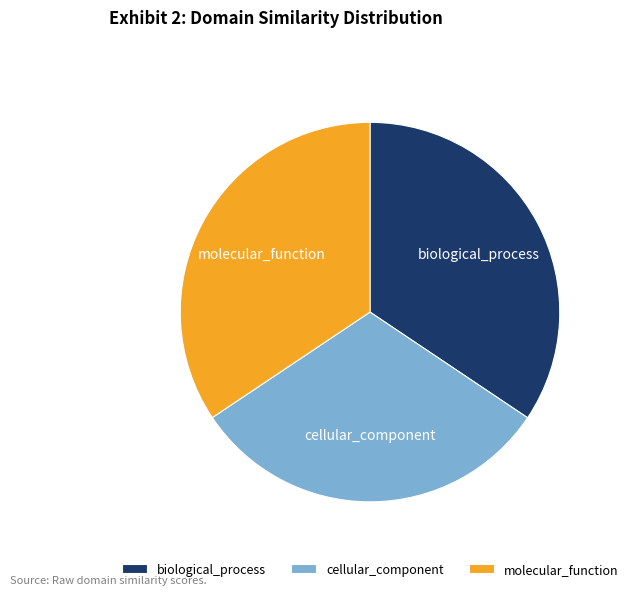

Which category has the smallest portion of the pie?

cellular_component